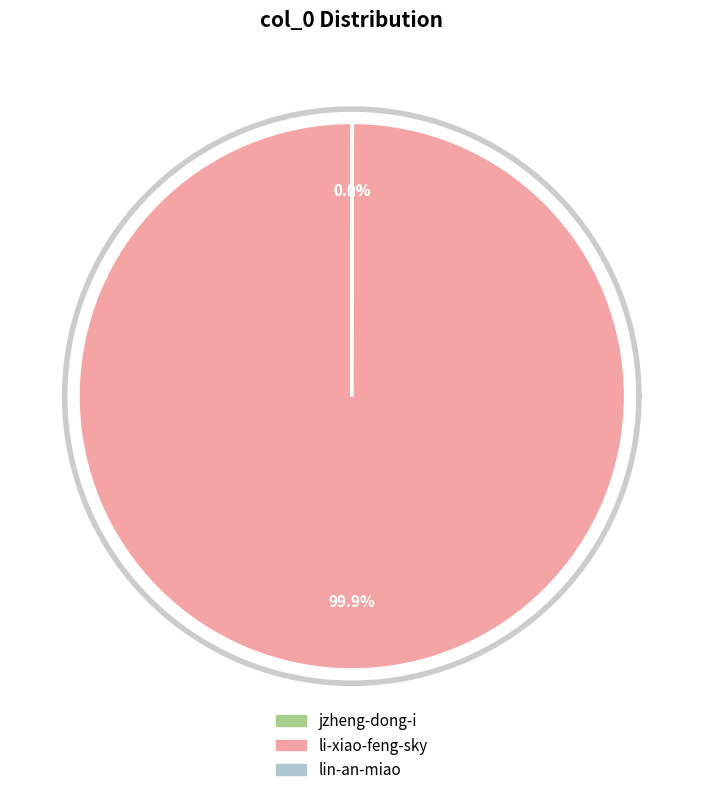

Which has a higher value, lin-an-miao or li-xiao-feng-sky?

li-xiao-feng-sky